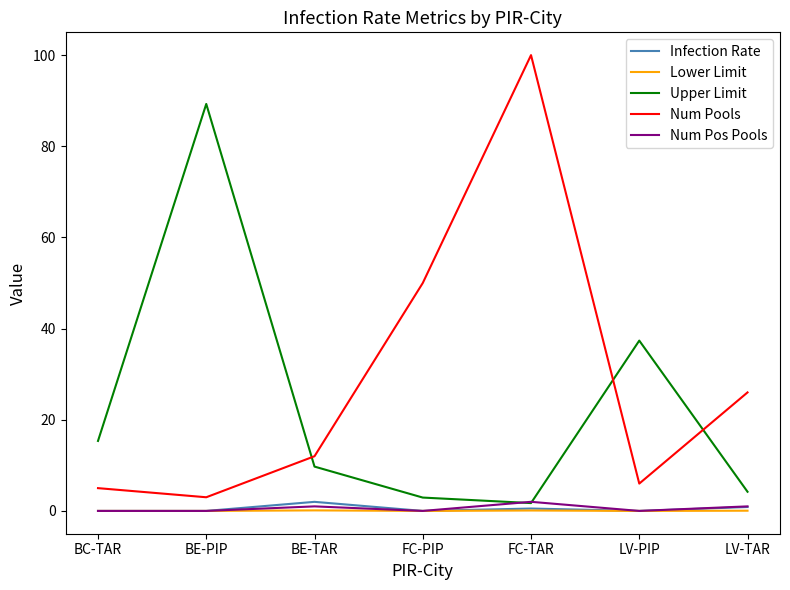

True or false: Num Pools and Num Pos Pools intersect in this chart.

False